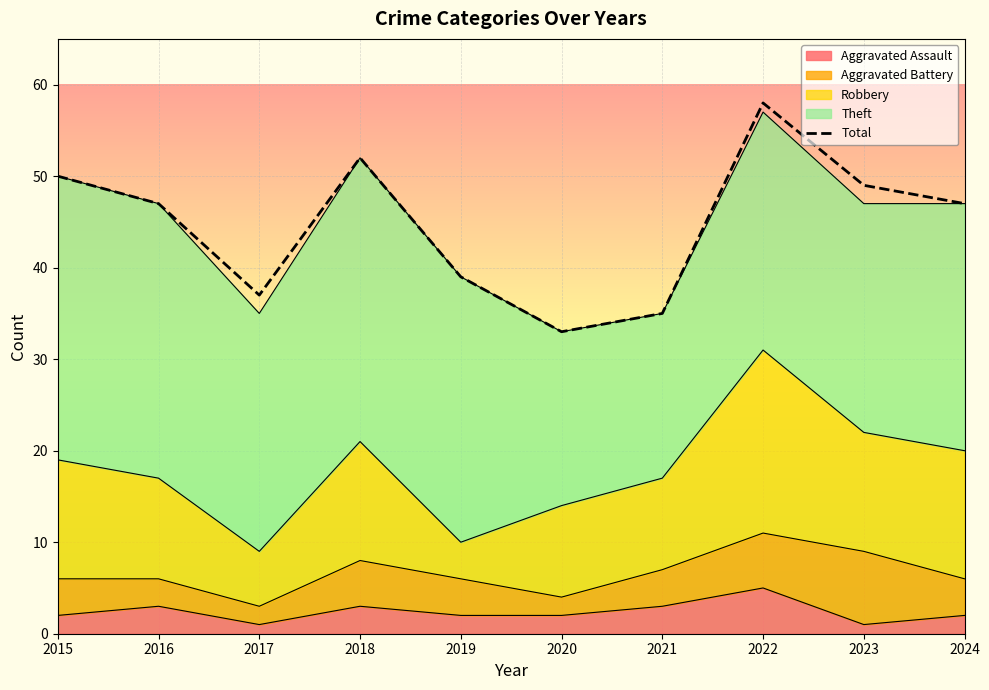

What is the average value?

45